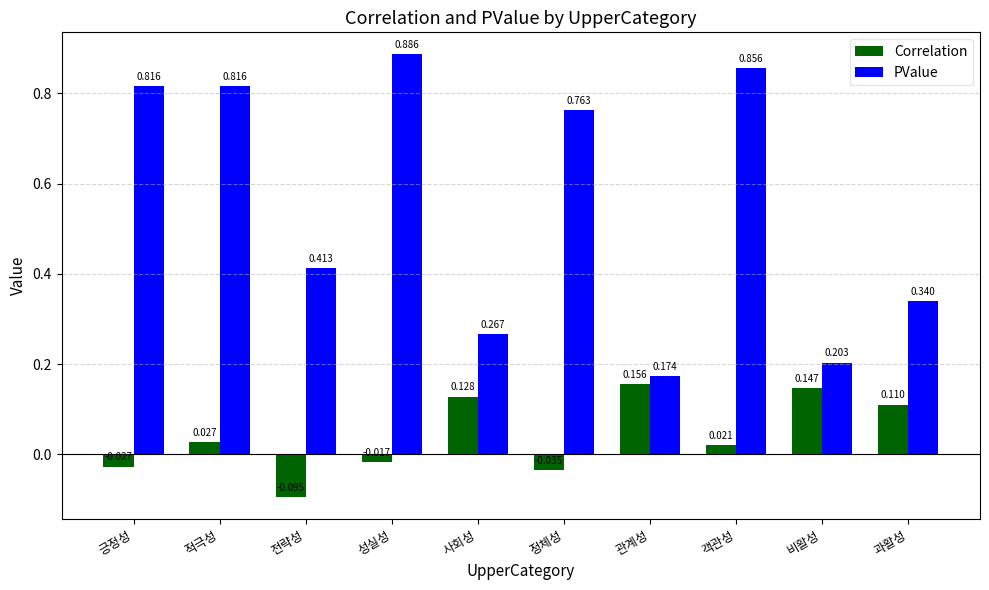

Count the number of data series in this chart.

2